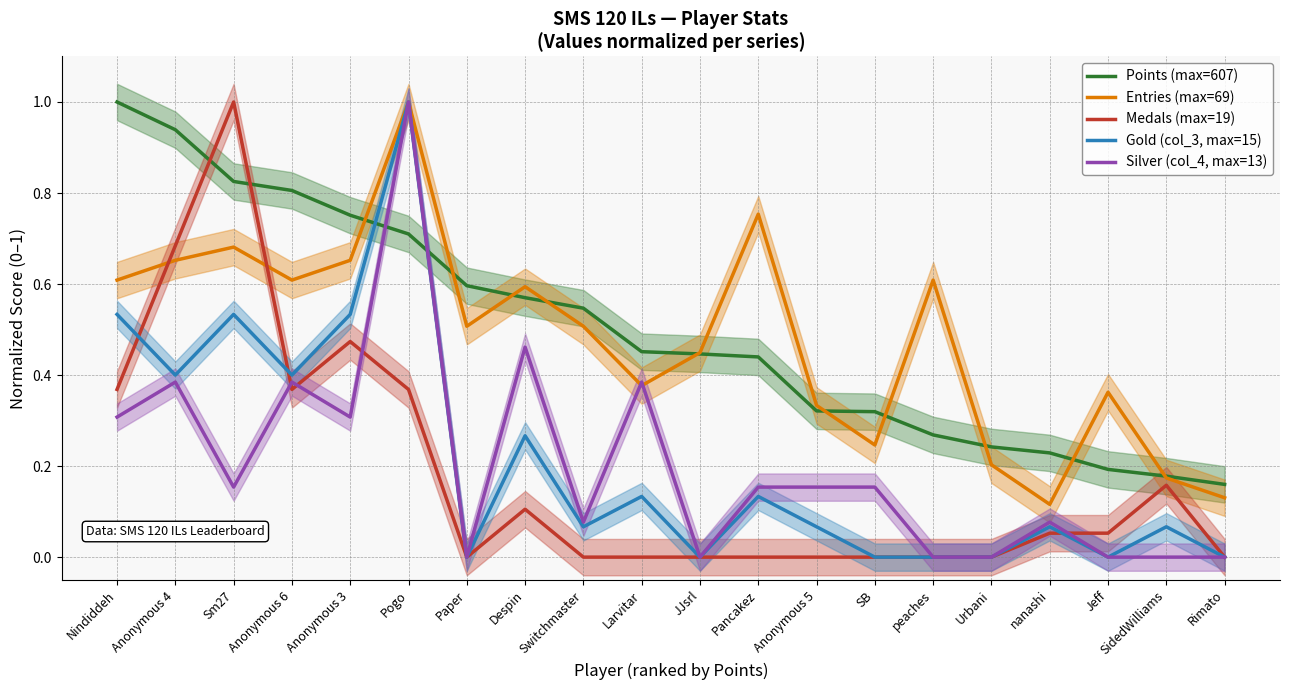

What is the label of the 14th point from the left?

SB